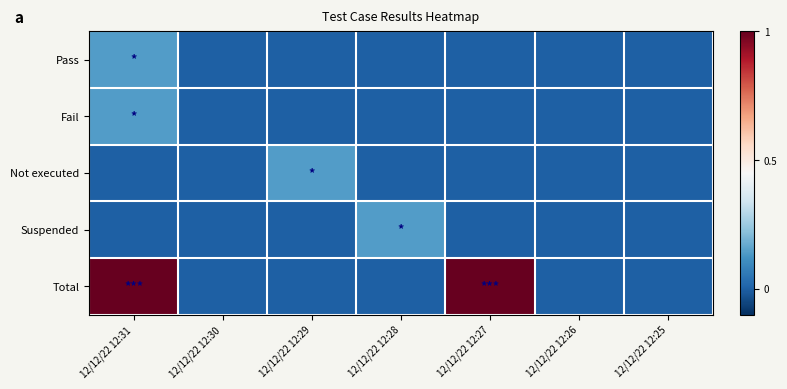

Between 12/12/22 12:25 and 12/12/22 12:27, which is larger?

12/12/22 12:25